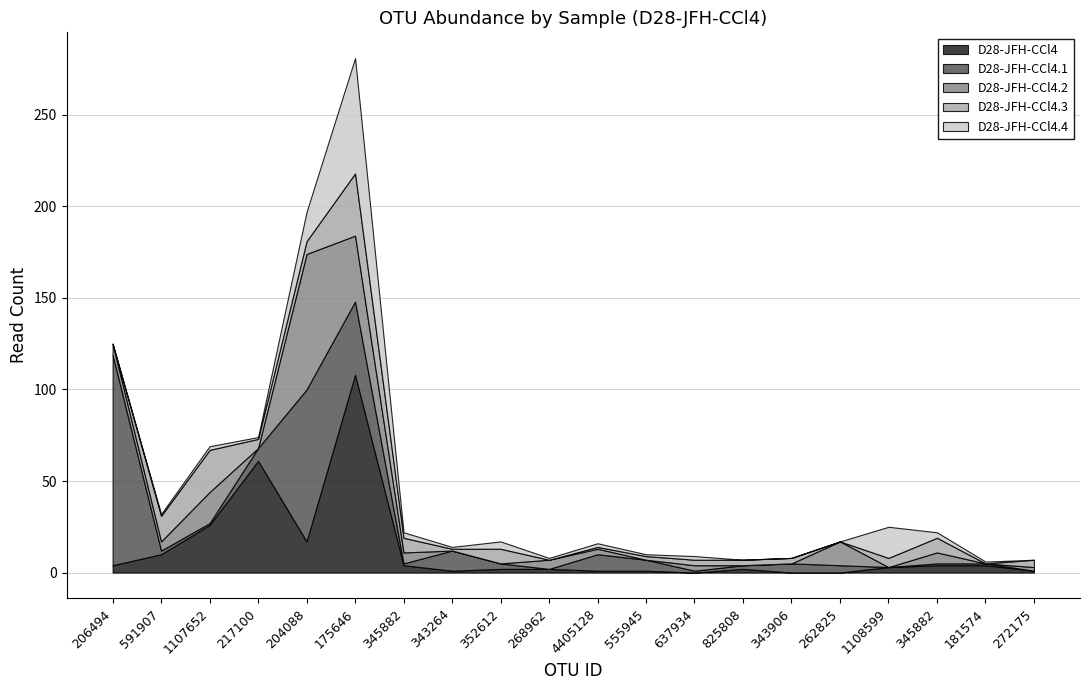

The value of D28-JFH-CCl4.3 at 206494 is 0. True or false?

True